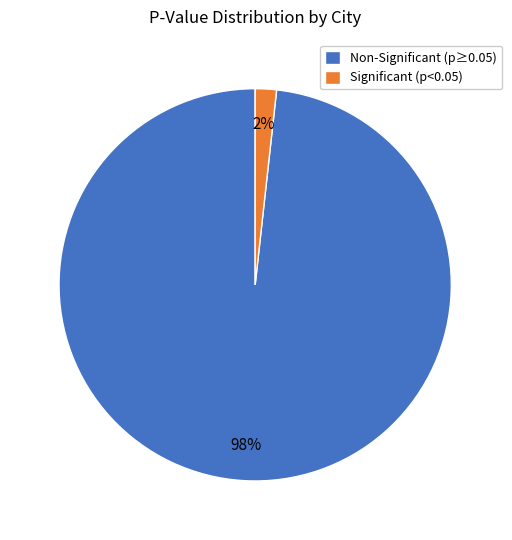

Combined, do Significant (p<0.05) and Non-Significant (p≥0.05) account for over 50%?

Yes